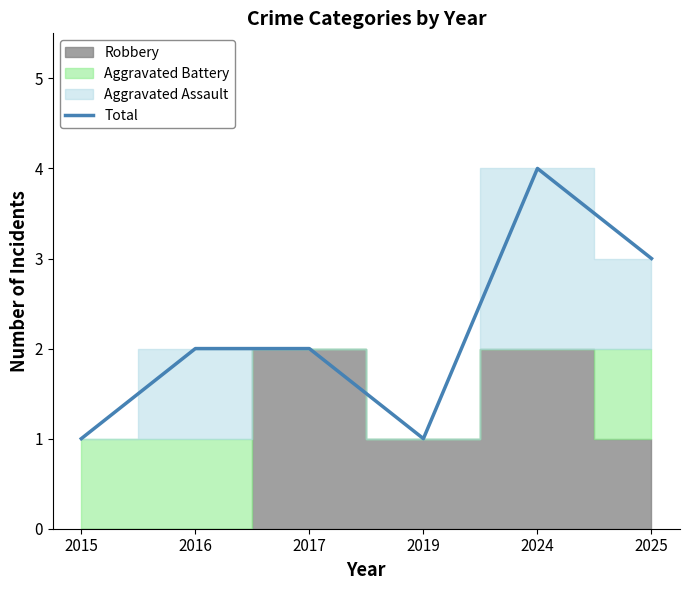

How many values are between 1 and 3?

5